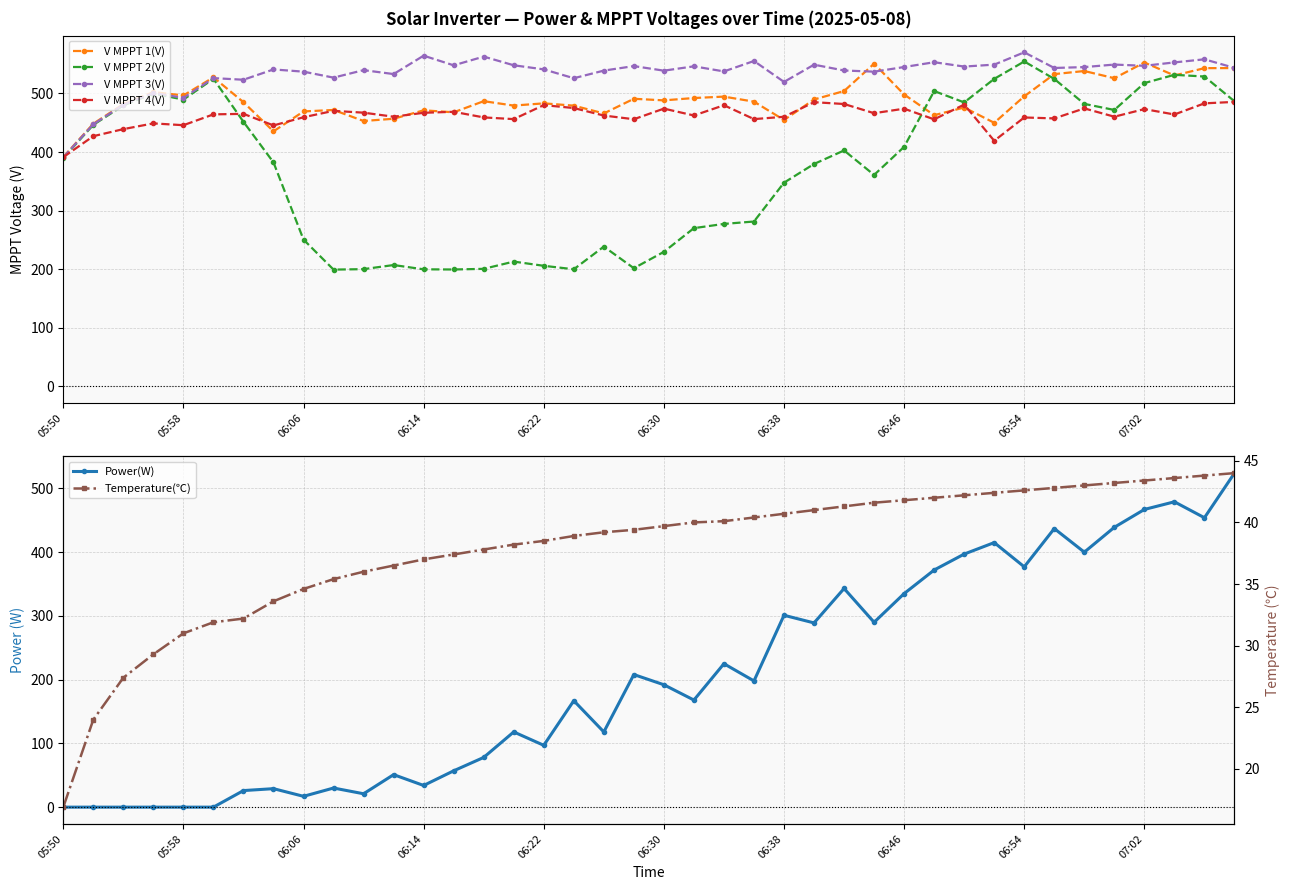

How many interior local peaks does the V MPPT 2(V) series have?

9